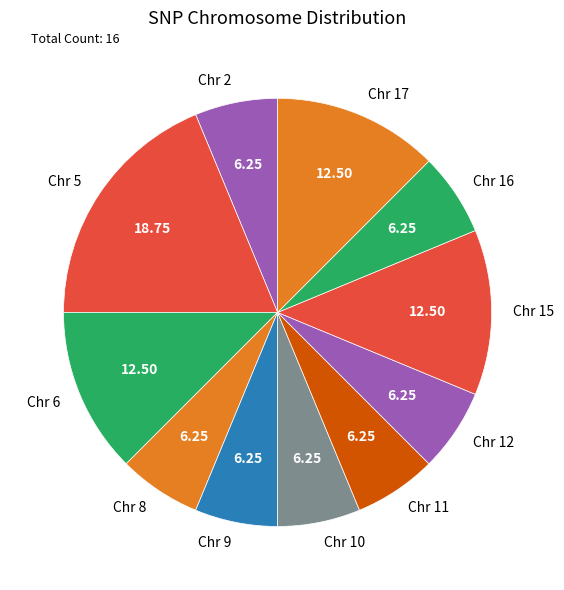

How many slices are in this pie chart?

11